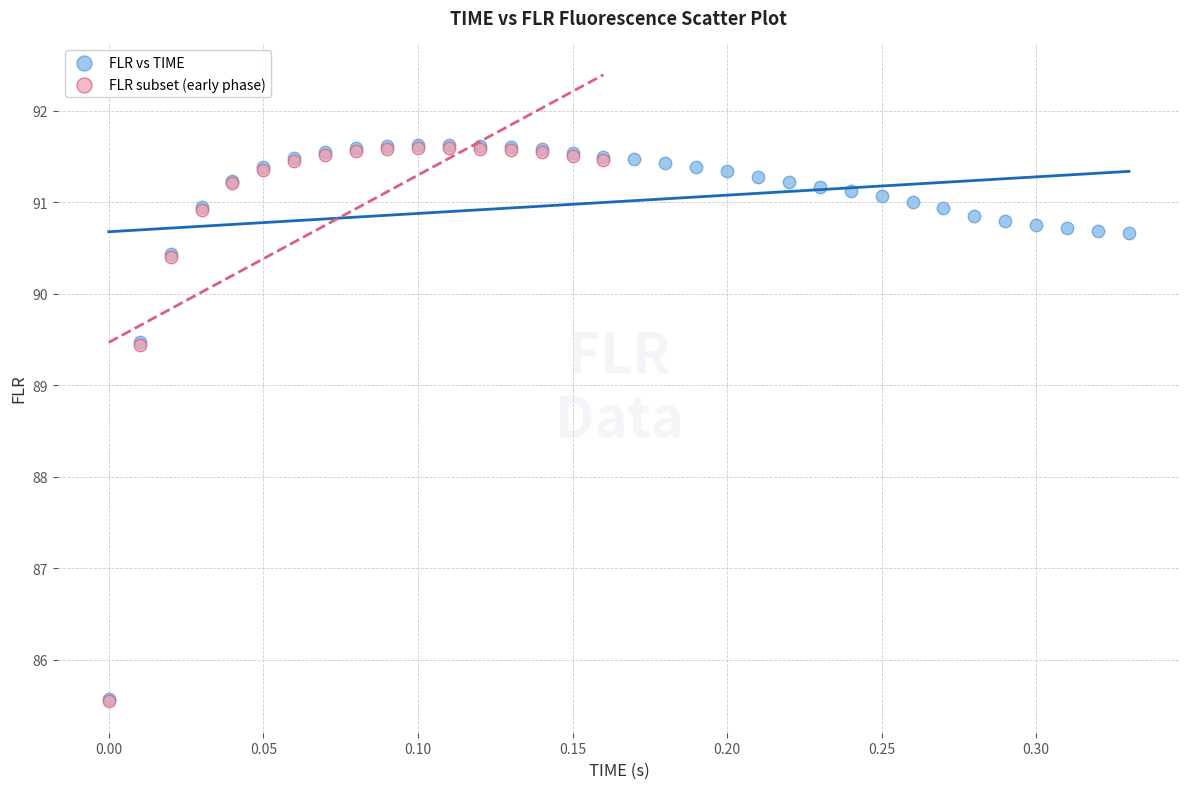

Which series has the largest Y range (max minus min)?

FLR vs TIME